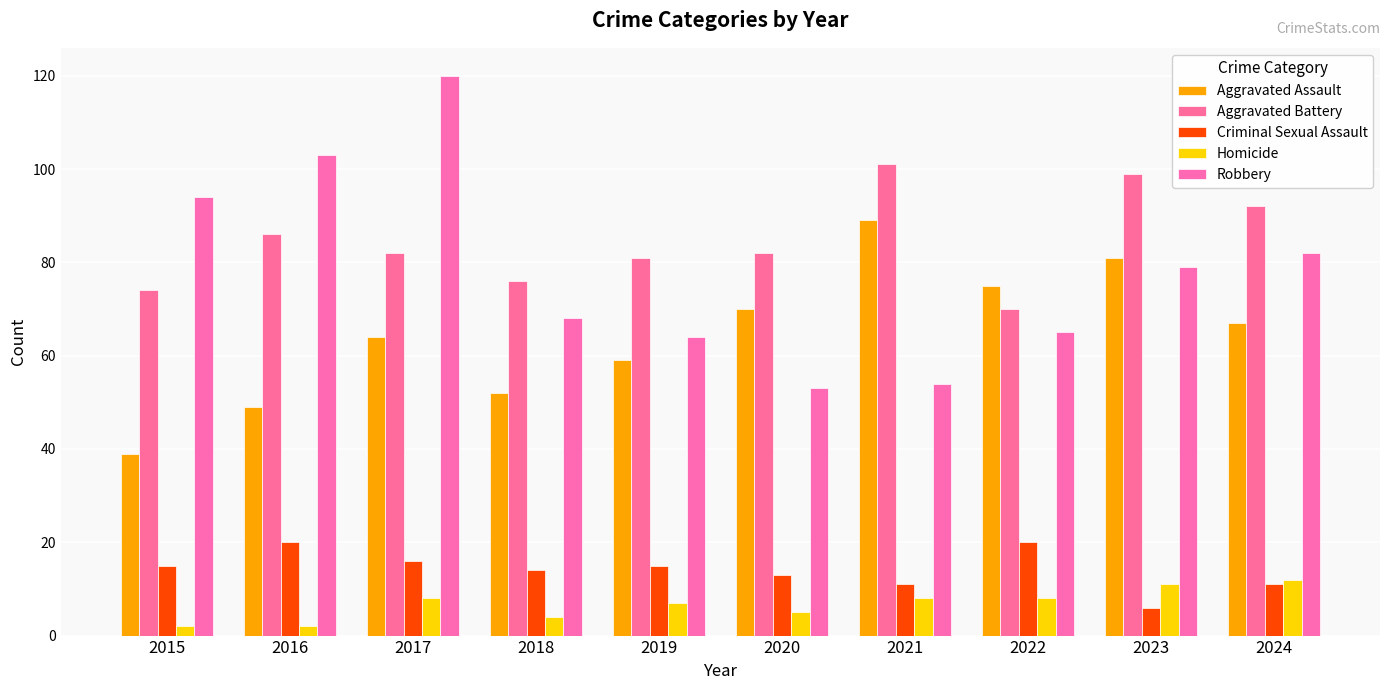

How many bars are there in total?

50